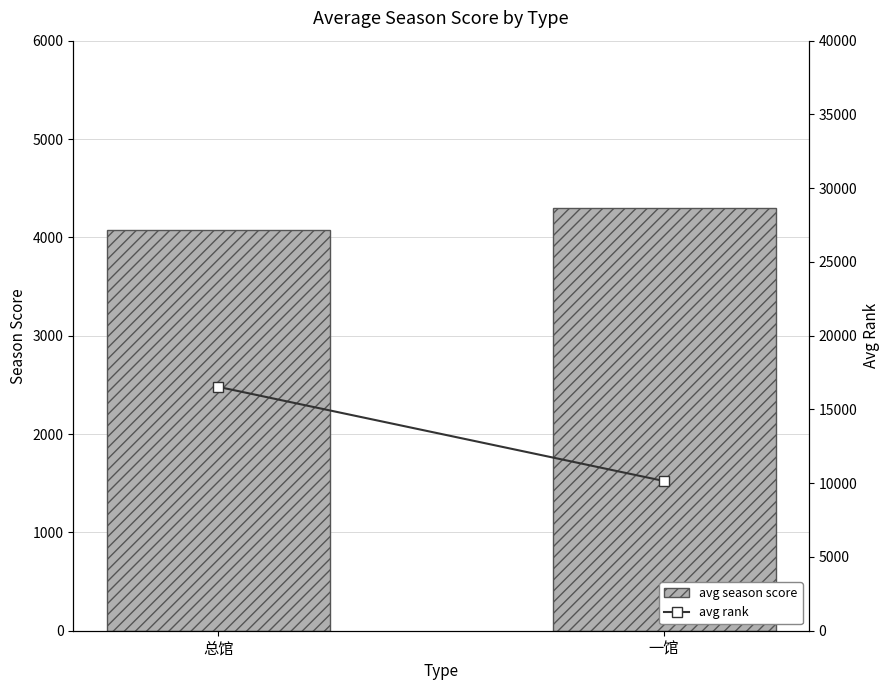

How many groups of bars are there?

2